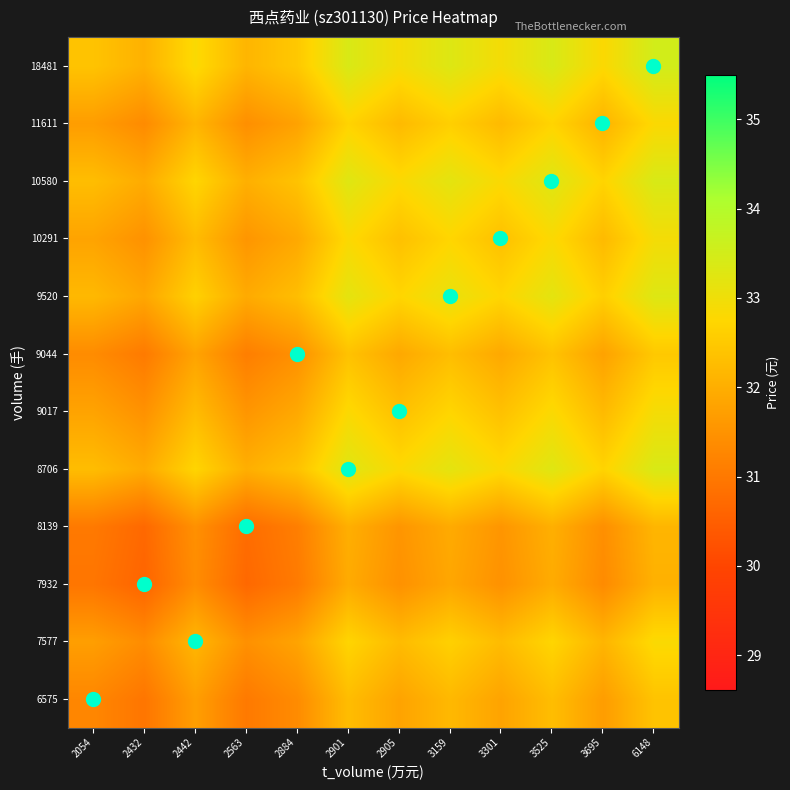

Count the number of data series in this chart.

12